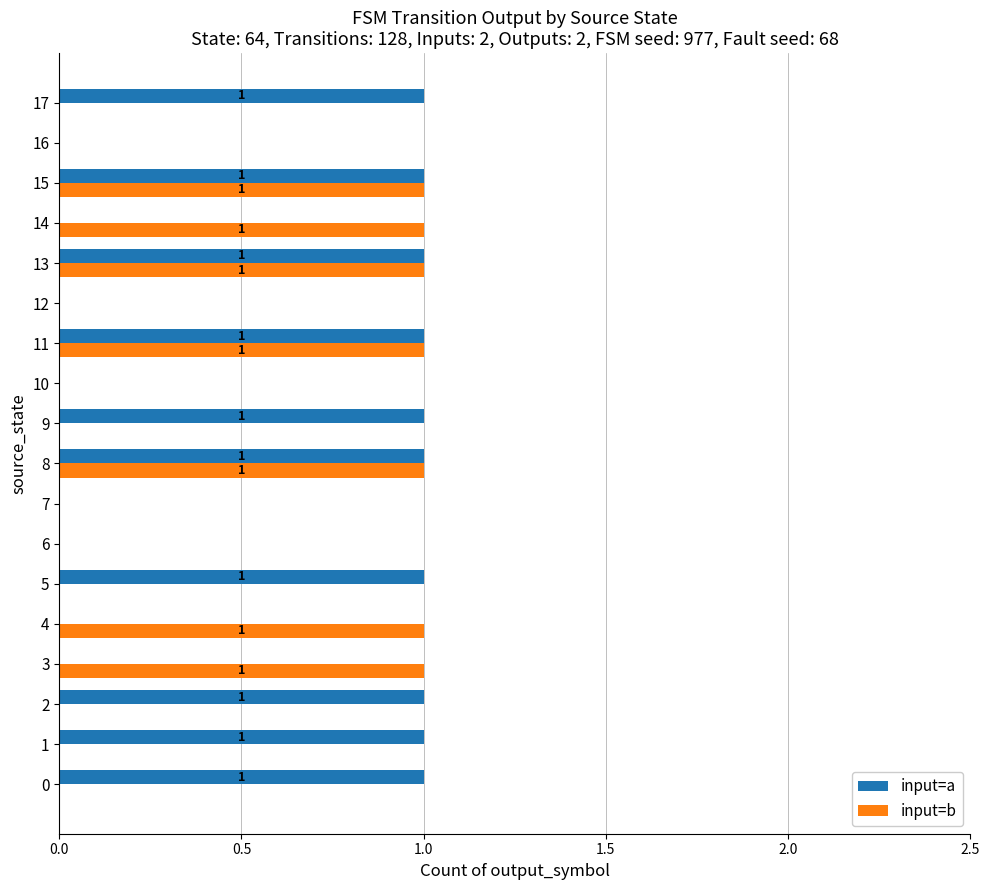

What is the sum of all input=a values?

10